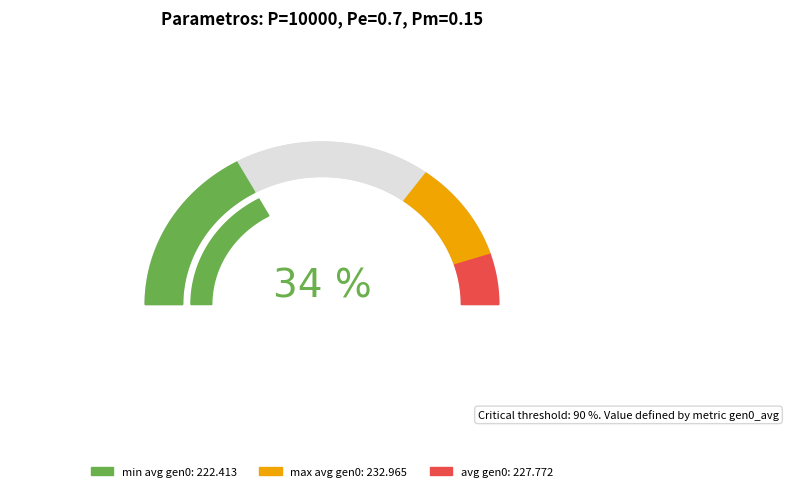

At gen 0, list the series in order from largest to smallest.

max, avg, min